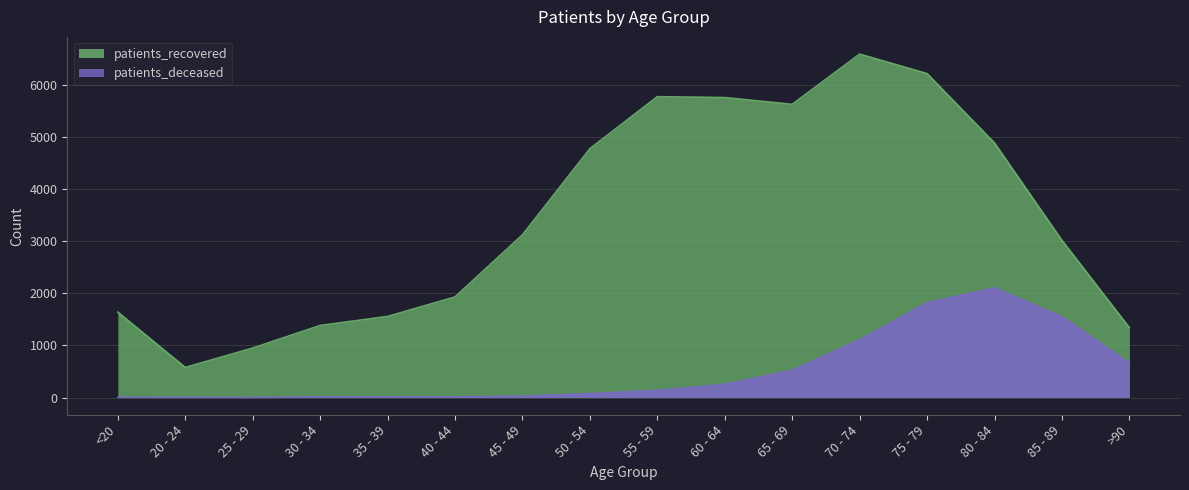

What is the spread (max minus min) of values at 80 - 84?

2778